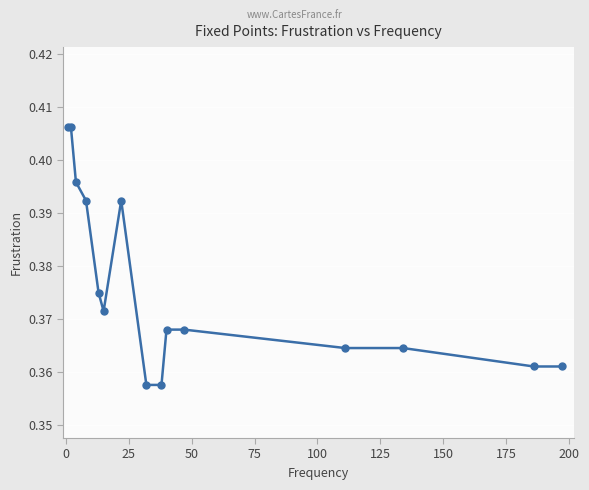

True or false: there are more than 0 points higher than both neighbors.

True